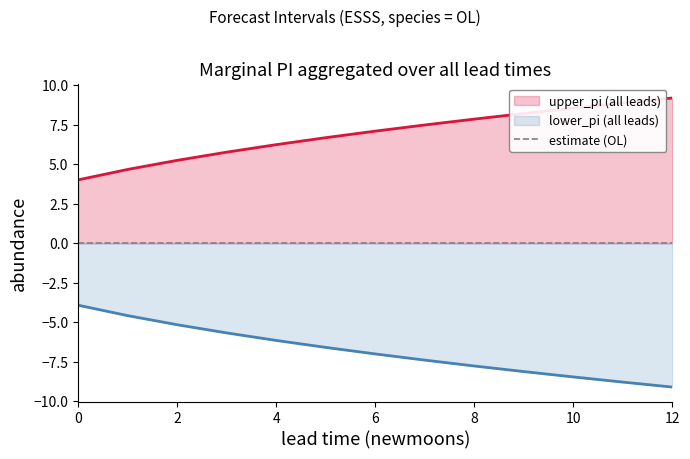

Reading left to right, extract all data points from this chart.

upper_pi: 4.0	4.7	5.3	5.8	6.2	6.7	7.1	7.5	7.9	8.2	8.6	8.9	9.2
lower_pi: -3.9	-4.6	-5.2	-5.7	-6.2	-6.6	-7.0	-7.4	-7.8	-8.1	-8.5	-8.8	-9.1